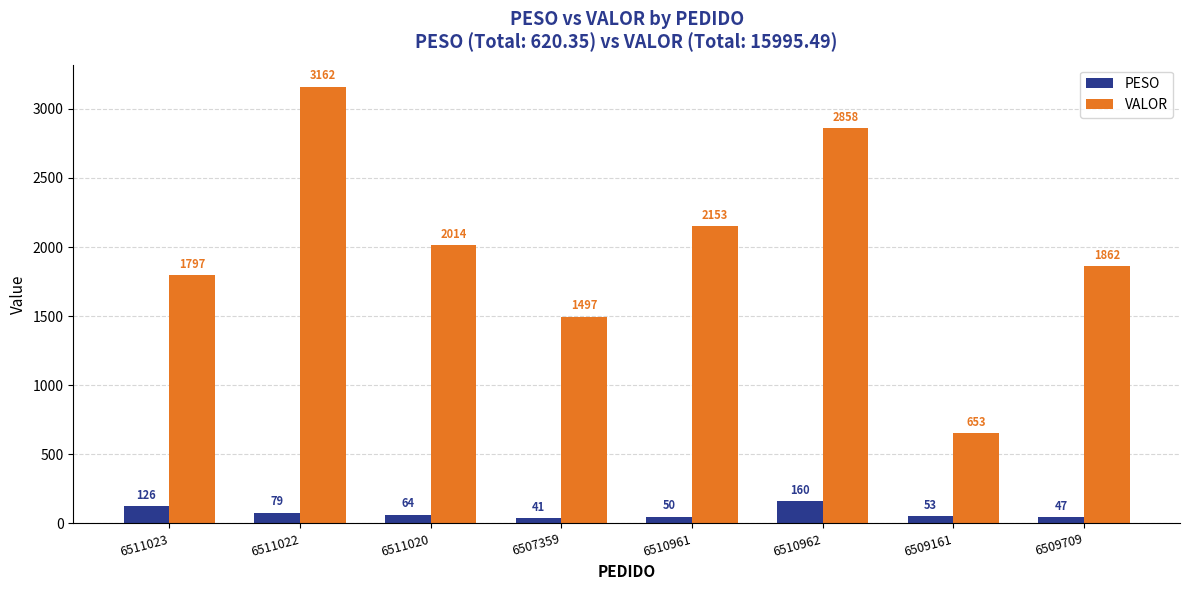

Which series has the widest spread of values?

VALOR